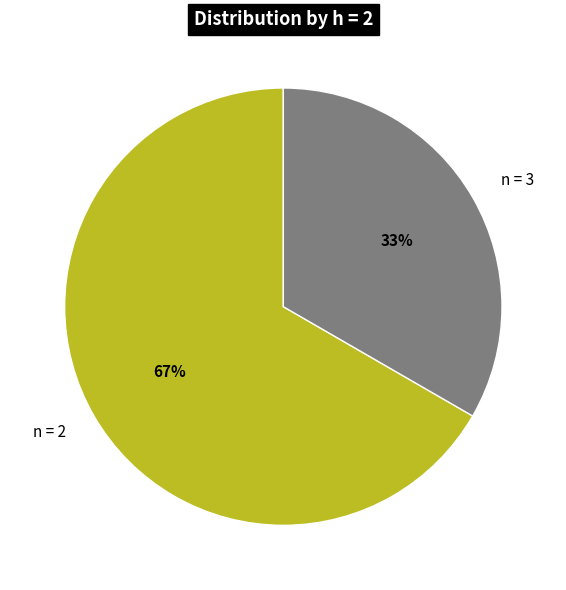

Does n = 2 represent more than half of the total?

Yes